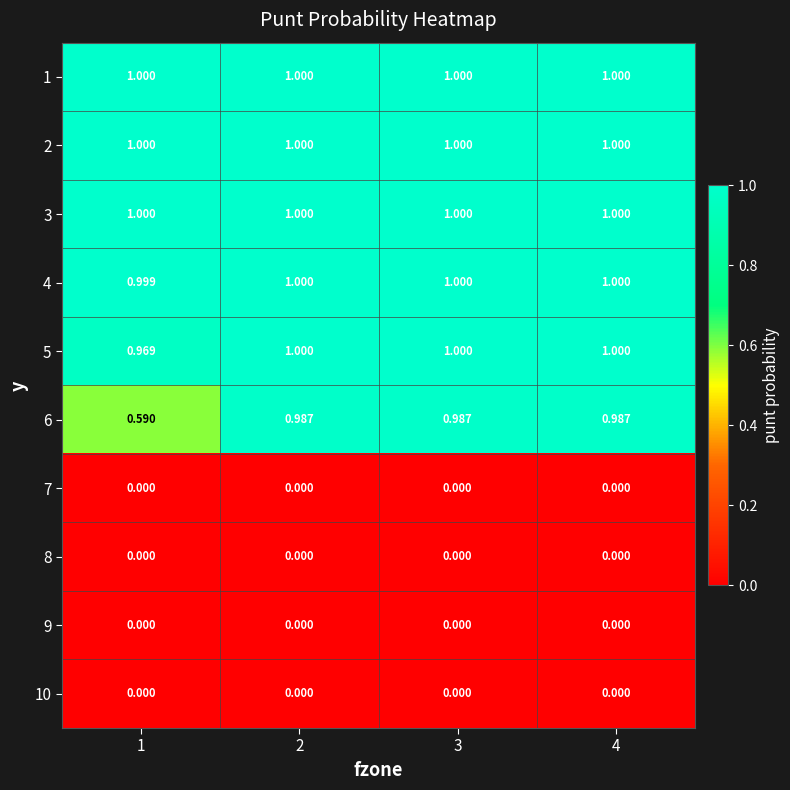

Is the value of 2 at 4 greater than the value of 6 at 2?

Yes